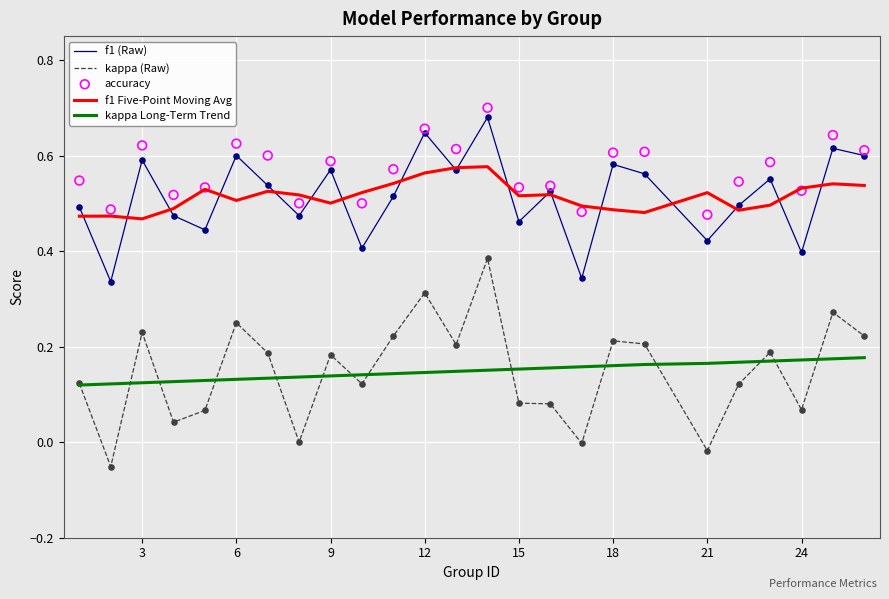

Which series has the widest spread of Y values?

kappa (Raw)